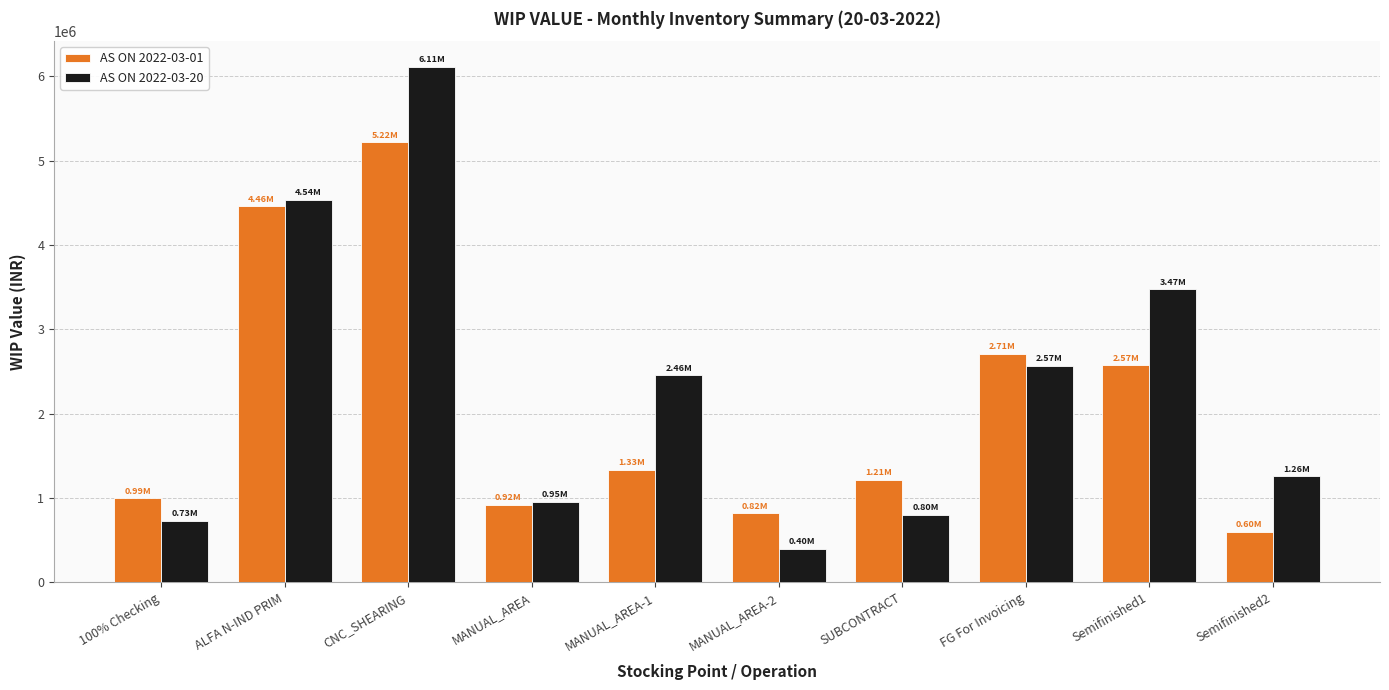

Is the value of AS ON 2022-03-20 at SUBCONTRACT greater than the value of AS ON 2022-03-01 at SUBCONTRACT?

No